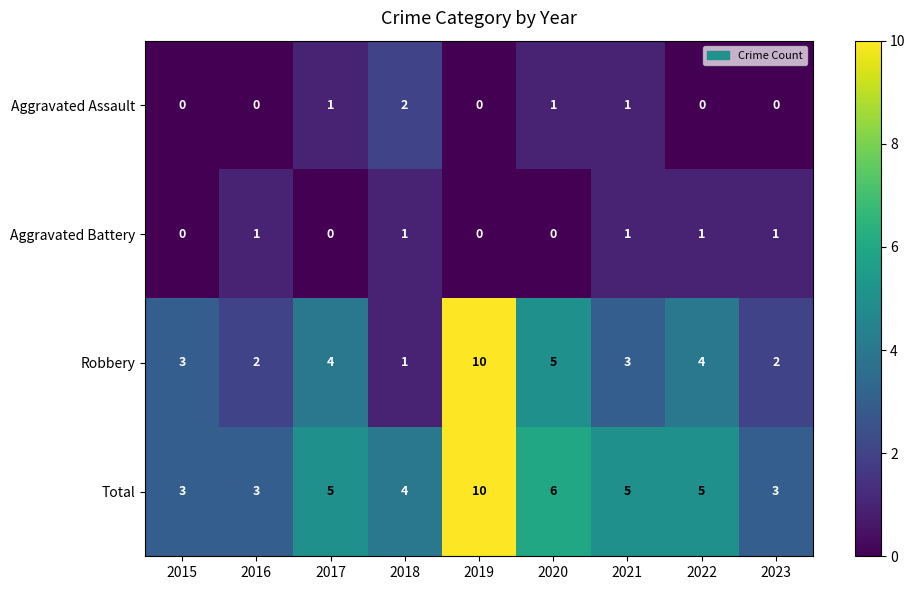

At which label is Total closest to 6?

2020